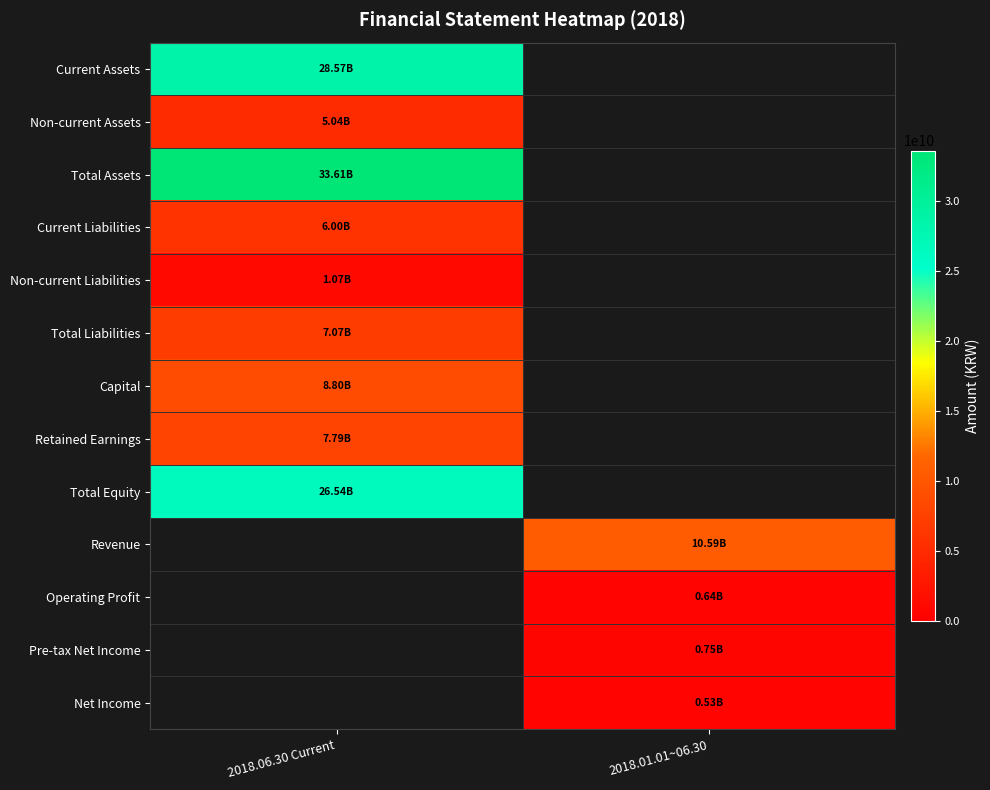

At how many categories does at least one series exceed 8021473685?

2